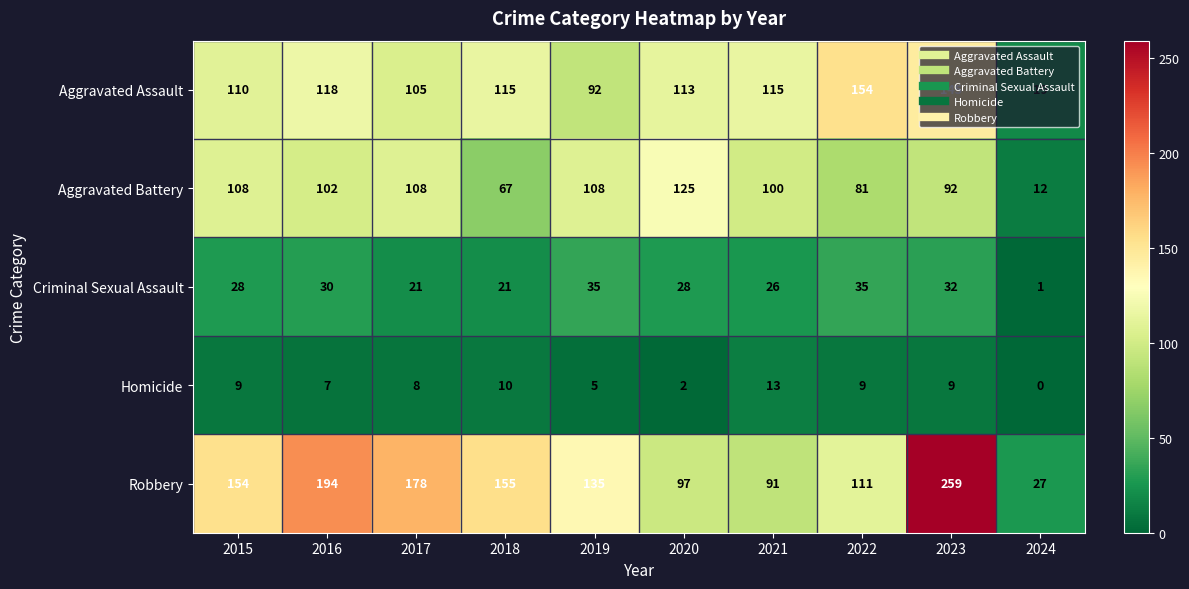

At how many categories does at least one series exceed 234?

1